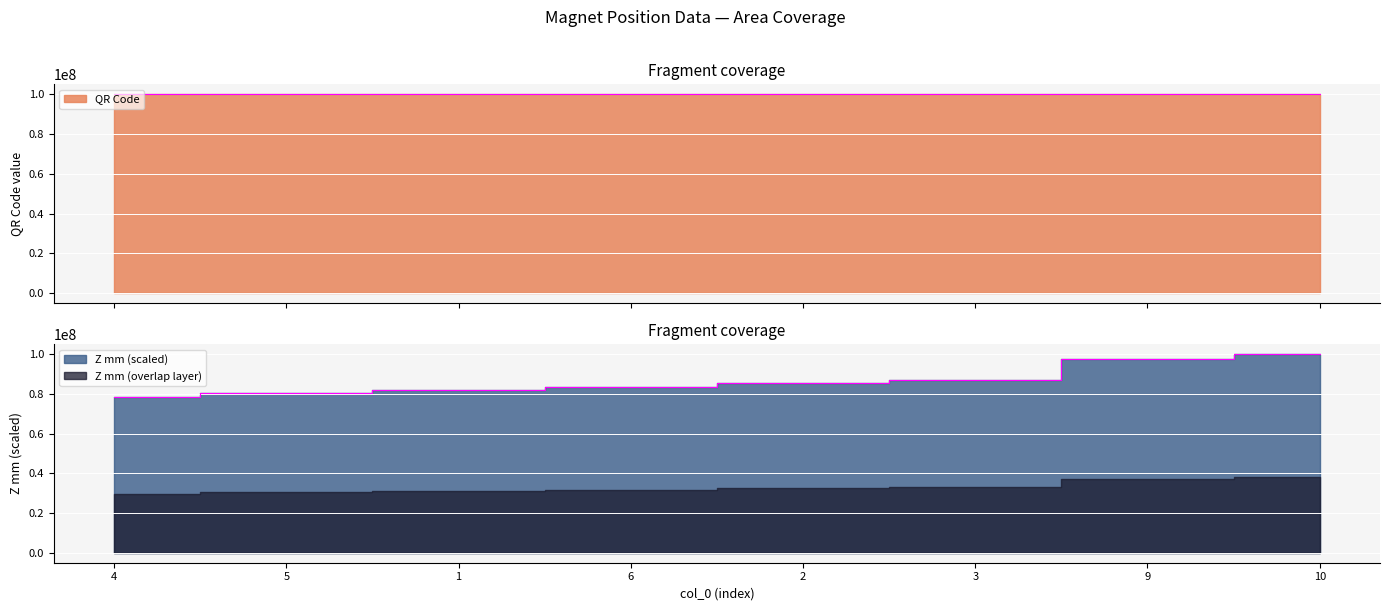

Reading left to right, what are all the values shown in this chart?

QR Code: 4=100021081.0	5=100015066.0	1=100022053.0	6=100014057.0	2=100021079.0	3=100013082.0	9=100012036.0	10=100011029.0
Z mm: 4=78365665.4	5=80451888.3	1=81852828.6	6=83352283.2	2=85392271.1	3=86794951.7	9=97427315.0	10=100022053.0